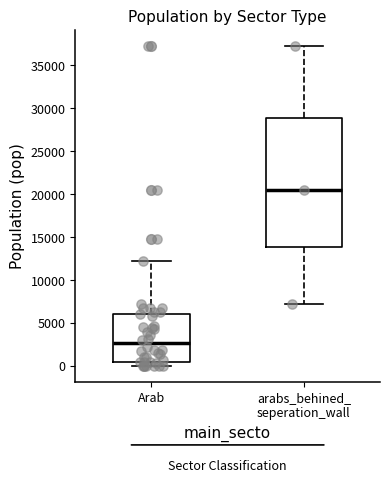

Where is the upper edge of the box for Arab on the y-axis? The values are not printed on the chart, so give them approximately, as read against the axis.

6000